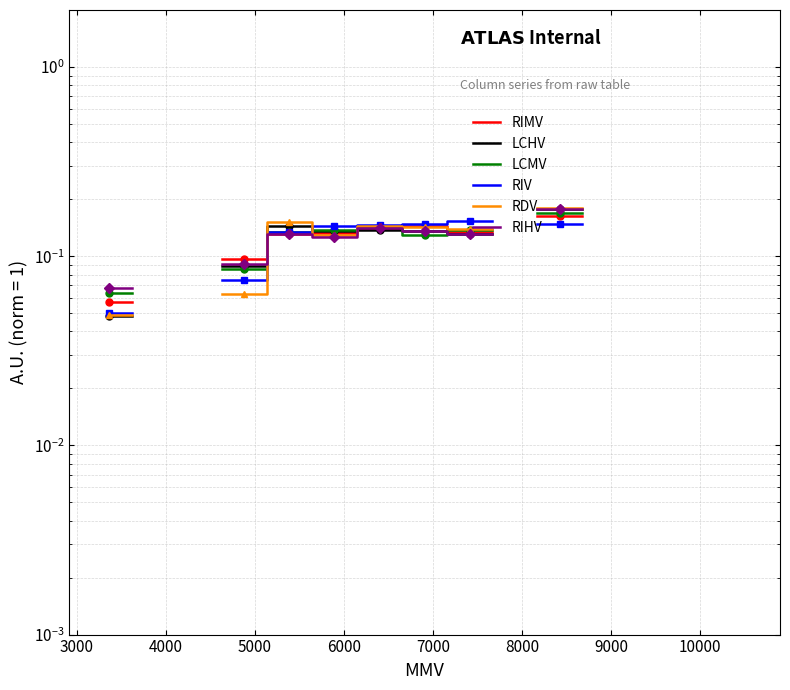

The RIV series shows 0.1 at 7000. True or false?

True